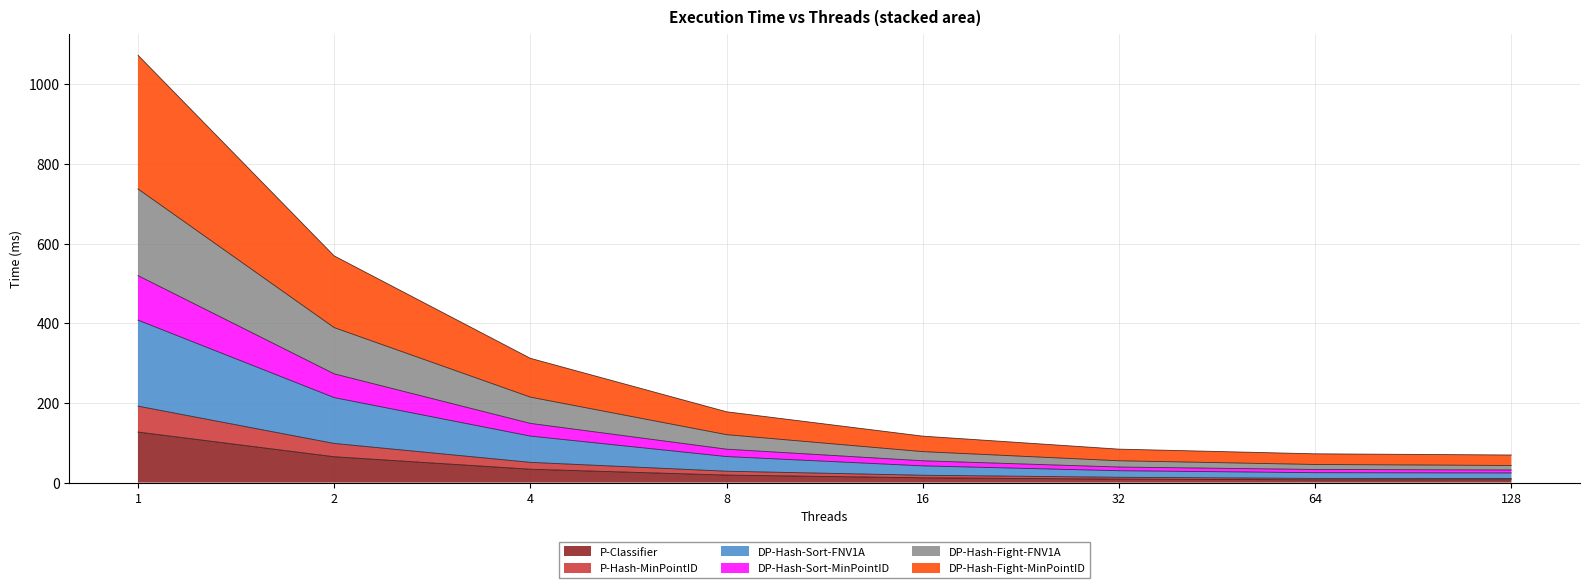

How many lines are shown in the chart?

6